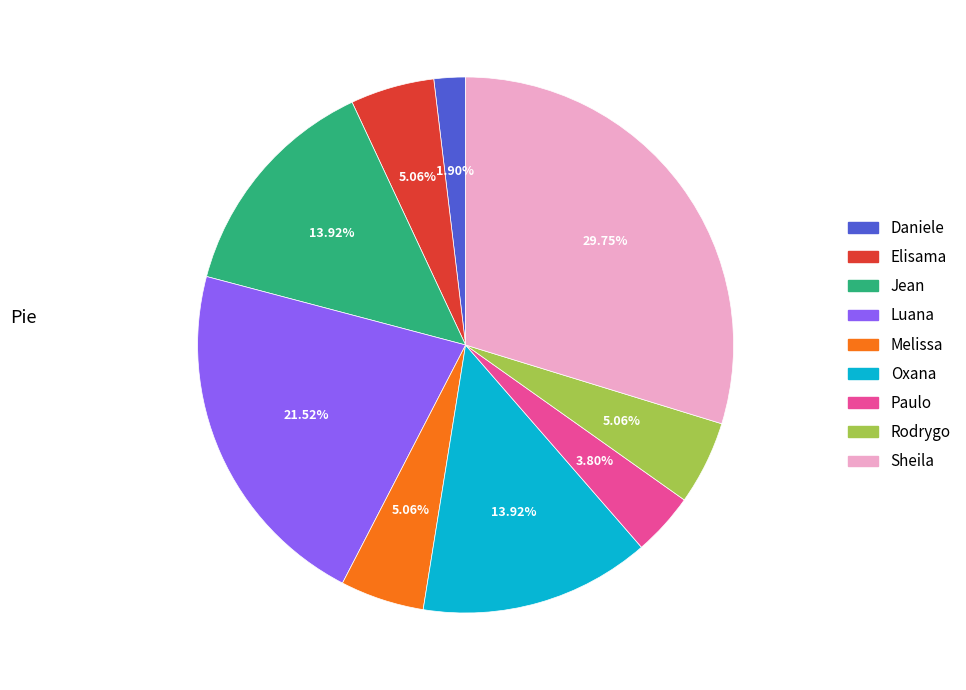

Is there any slice that represents more than half of the pie?

No